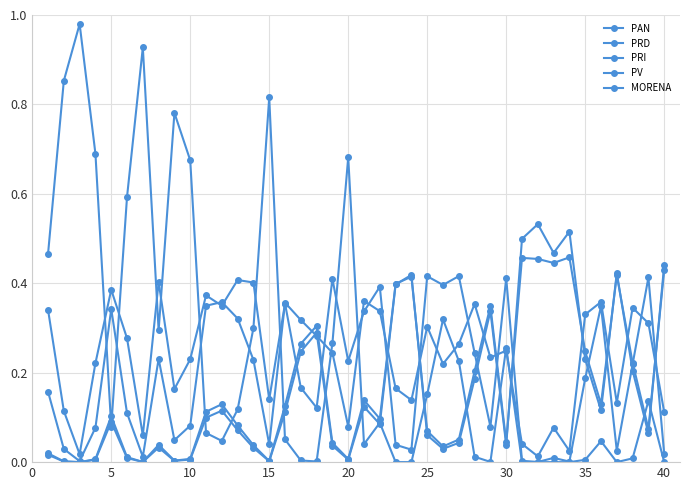

Rank the series by their maximum value, from lowest to highest.

PRI, PRD, MORENA, PV, PAN